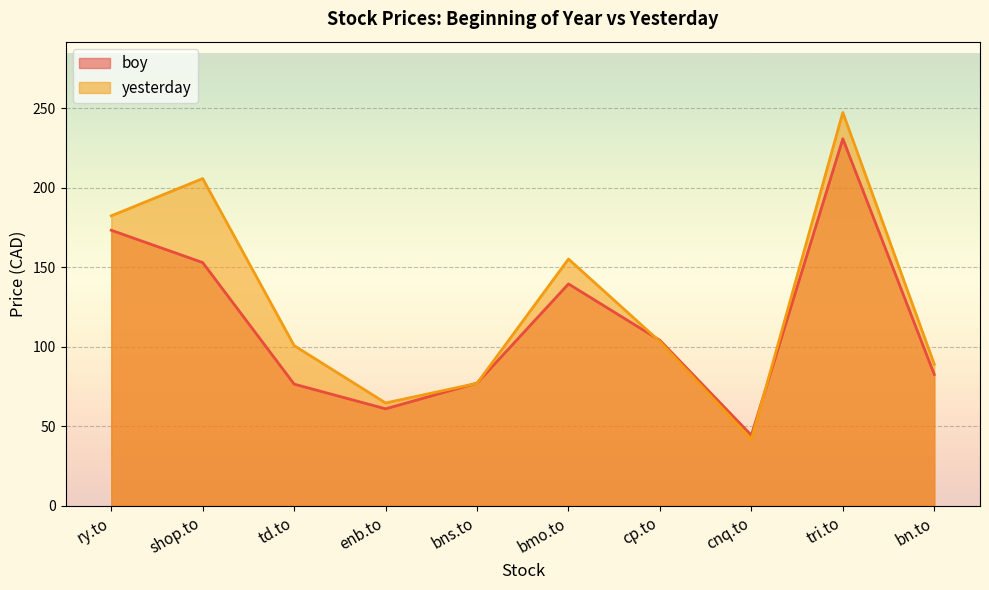

What is the difference between the second highest and second lowest values in the boy series?

112.3